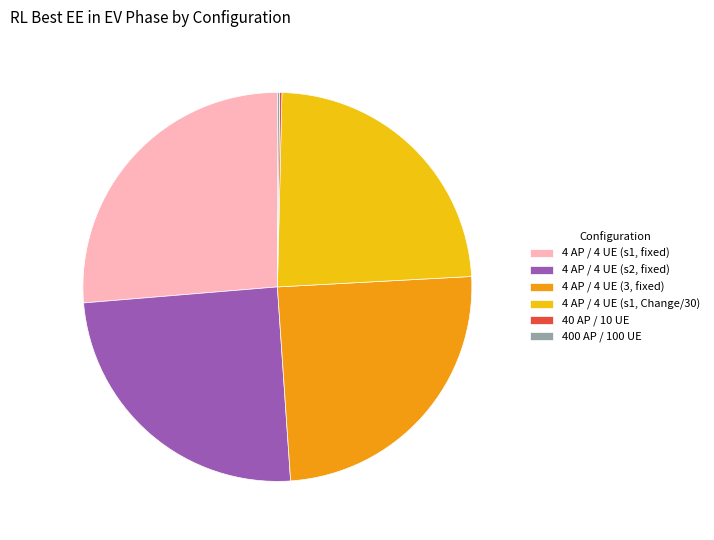

Does any single category account for the majority?

No